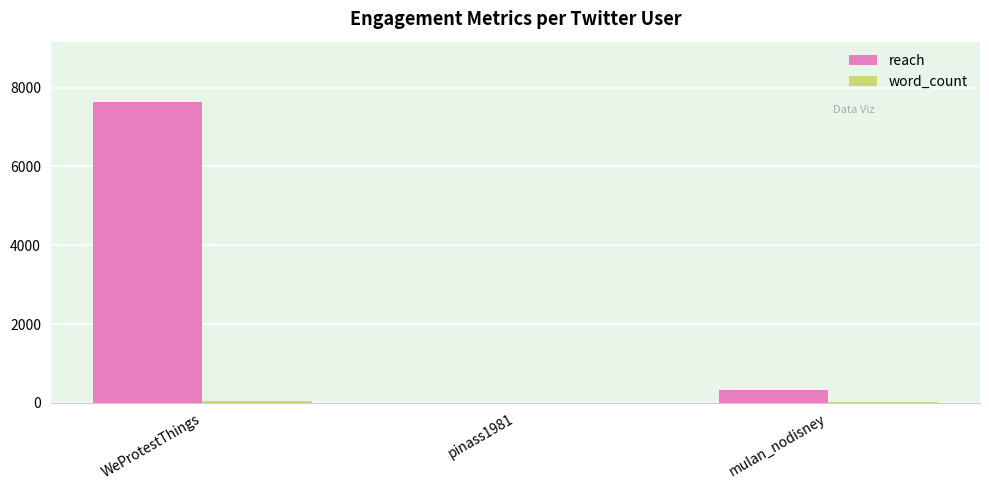

How many groups of bars are there?

3